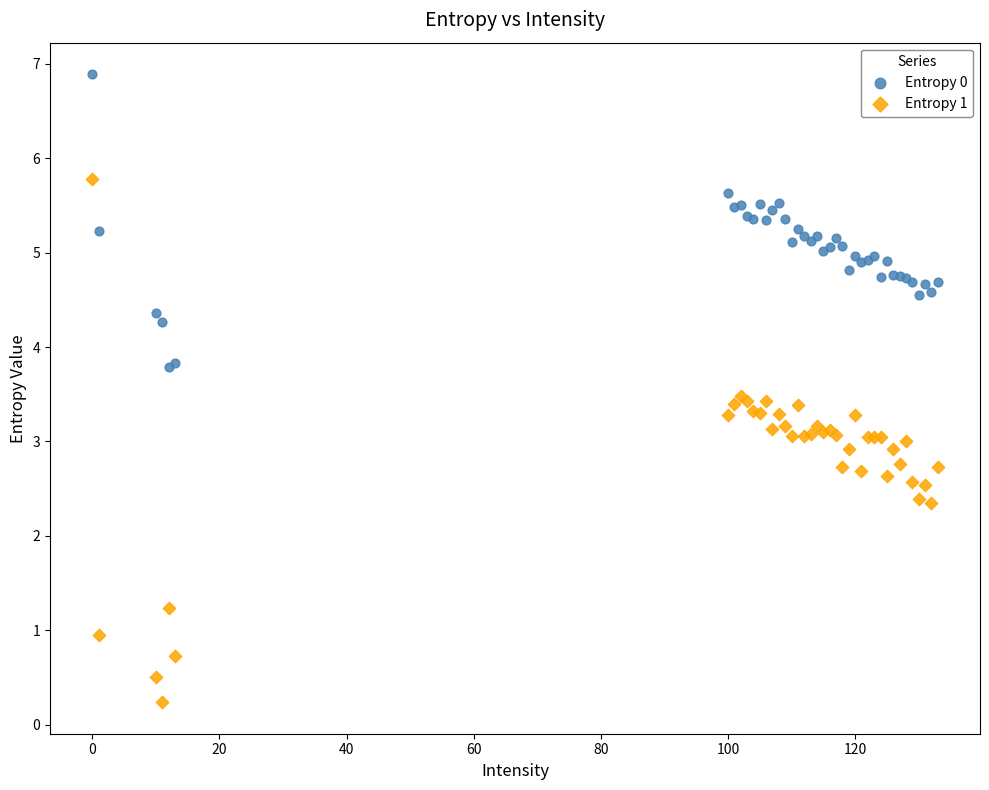

Which series contains the highest Y value?

Entropy 0